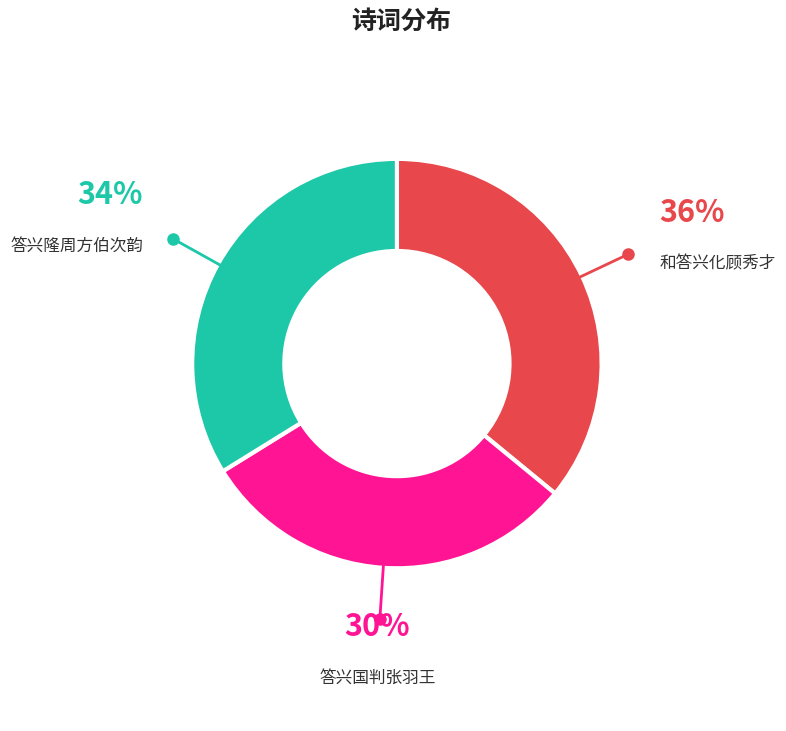

To the nearest percent, what percentage of the pie is 答兴国判张羽王?

30%